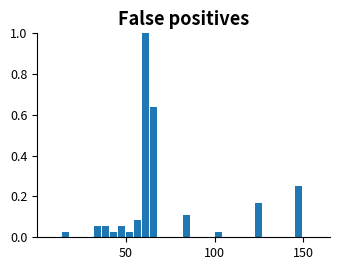

Read against the x-axis, roughly where is the centre of the tallest bar?

60